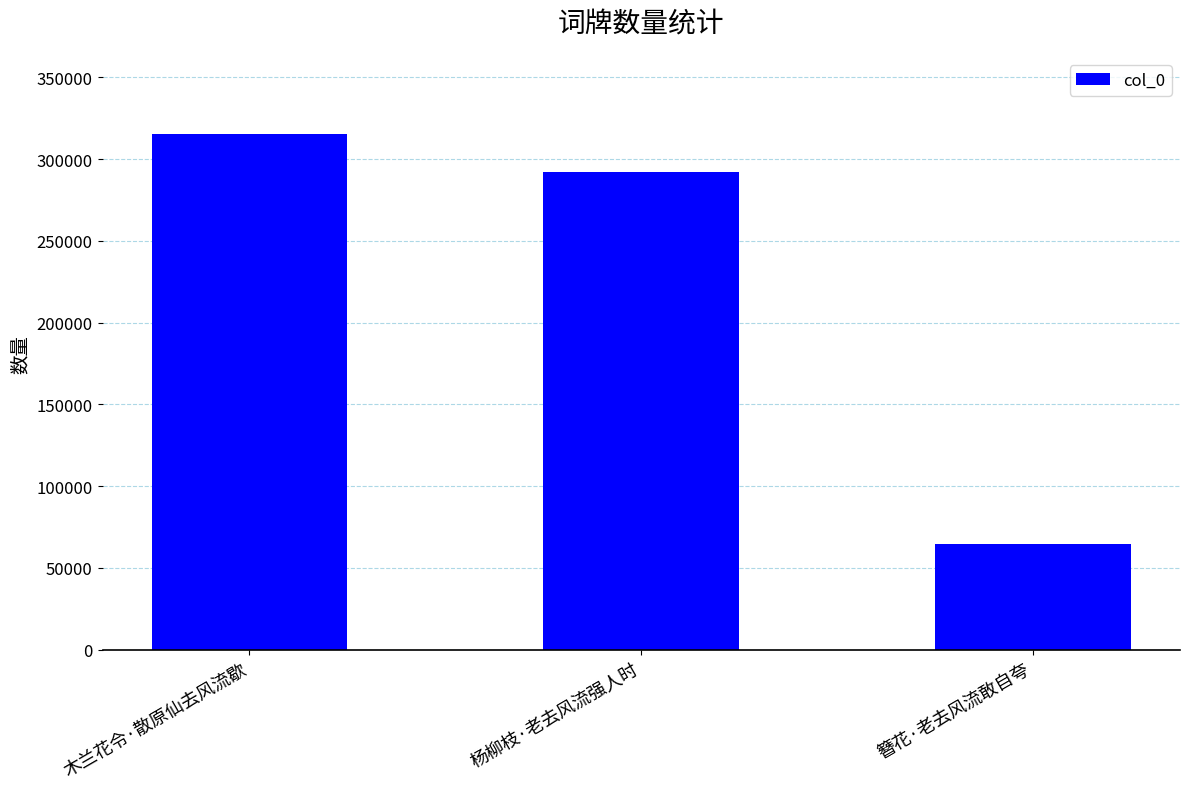

What is the difference between the maximum and minimum values?

250516